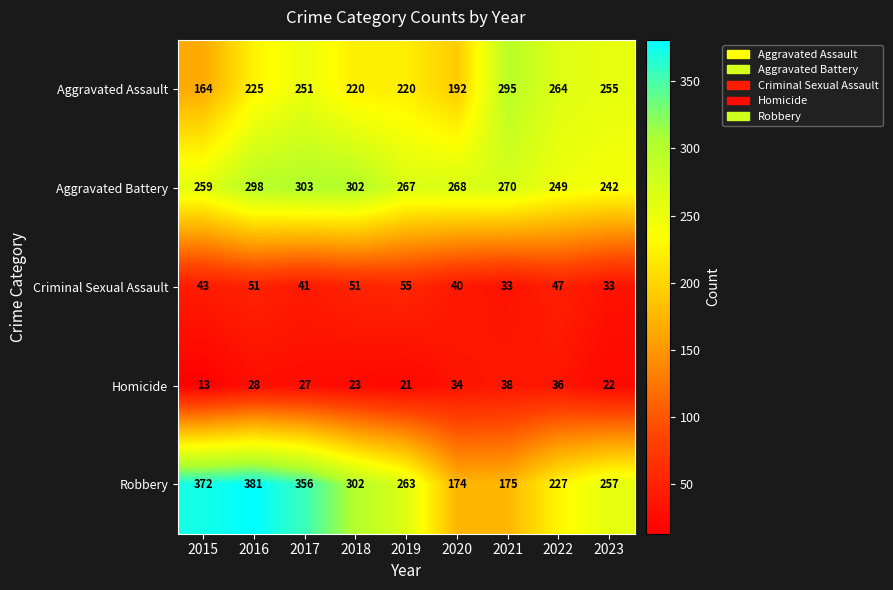

Which series has the largest range (max minus min)?

Robbery